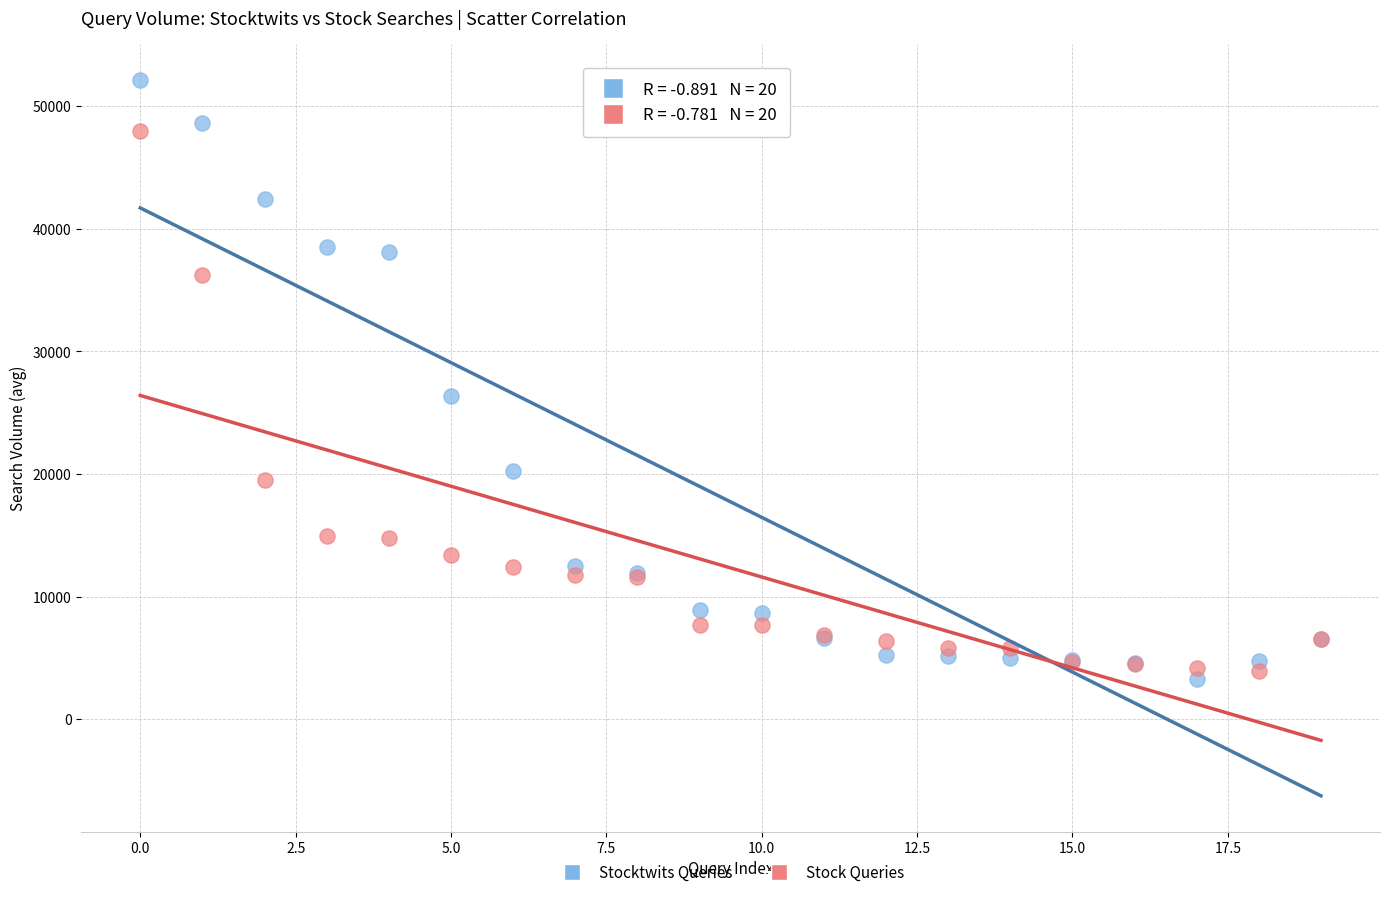

Which series has the widest spread of Y values?

Stocktwits Queries